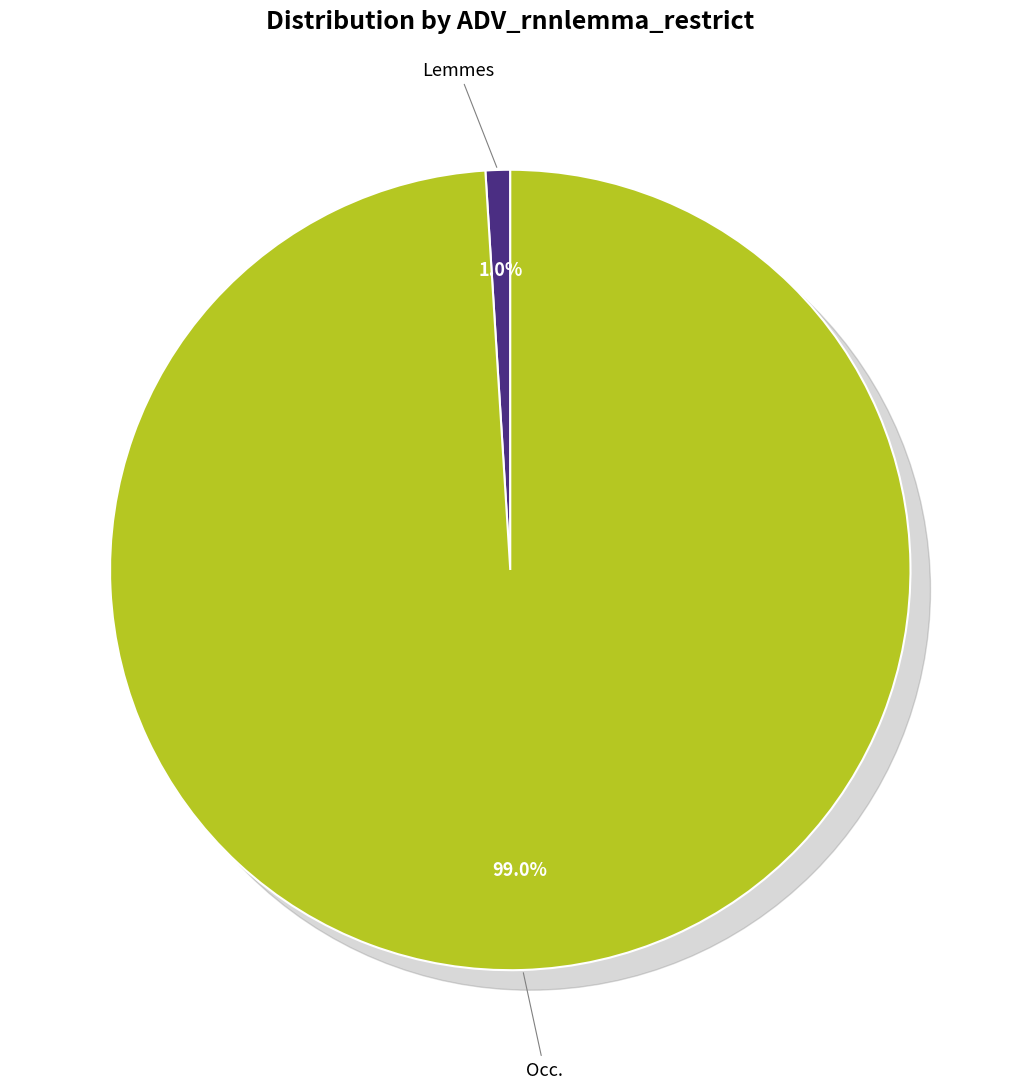

How many slices are in this pie chart?

2